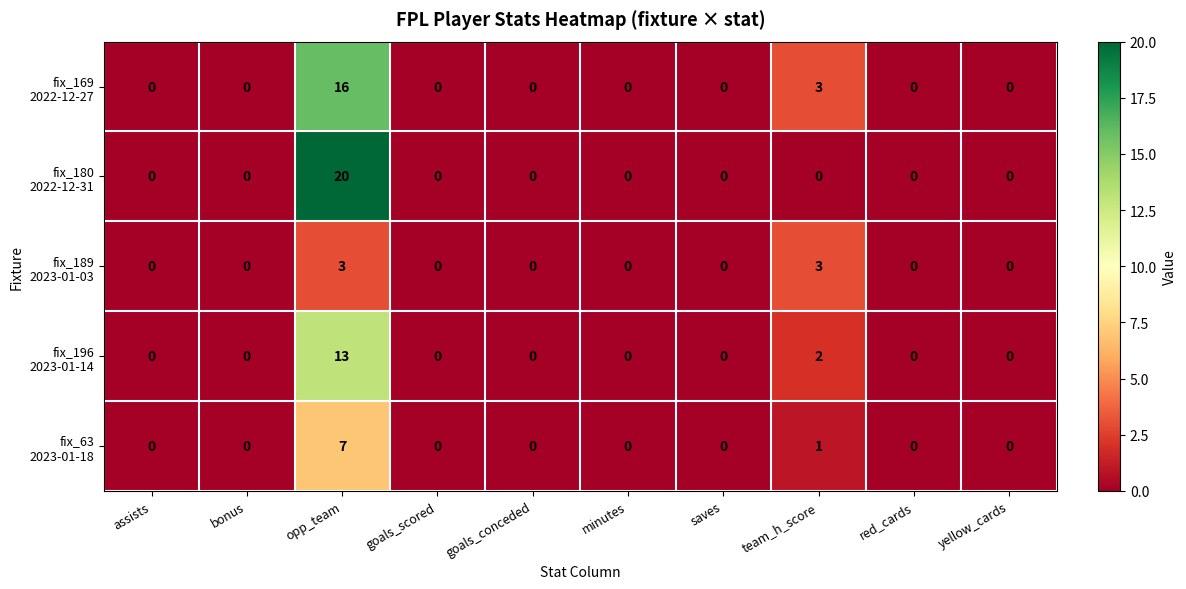

What is the difference between the highest and lowest values at team_h_score?

3